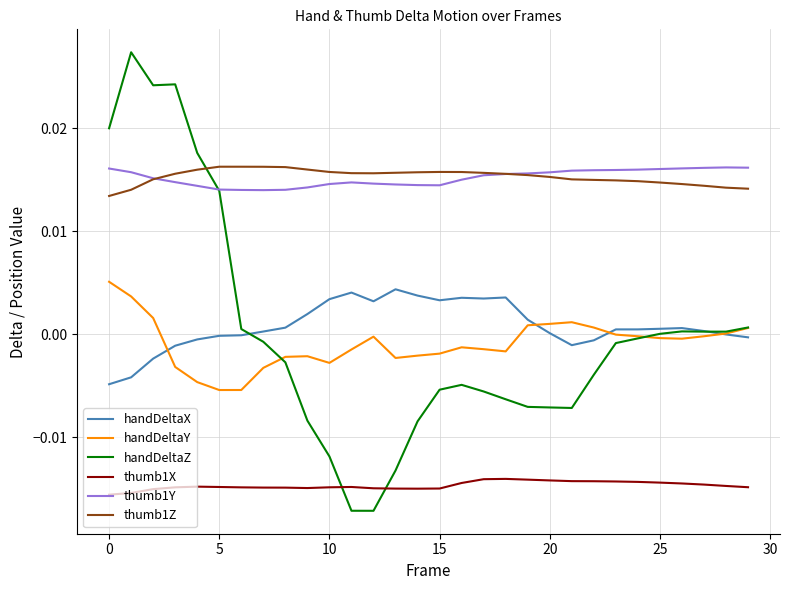

Which series has the widest spread of values?

handDeltaZ